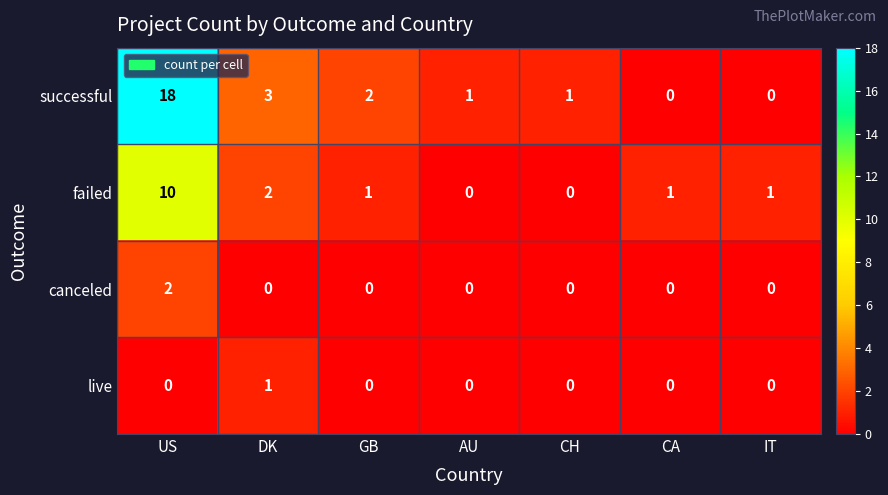

What is the maximum value for successful?

18